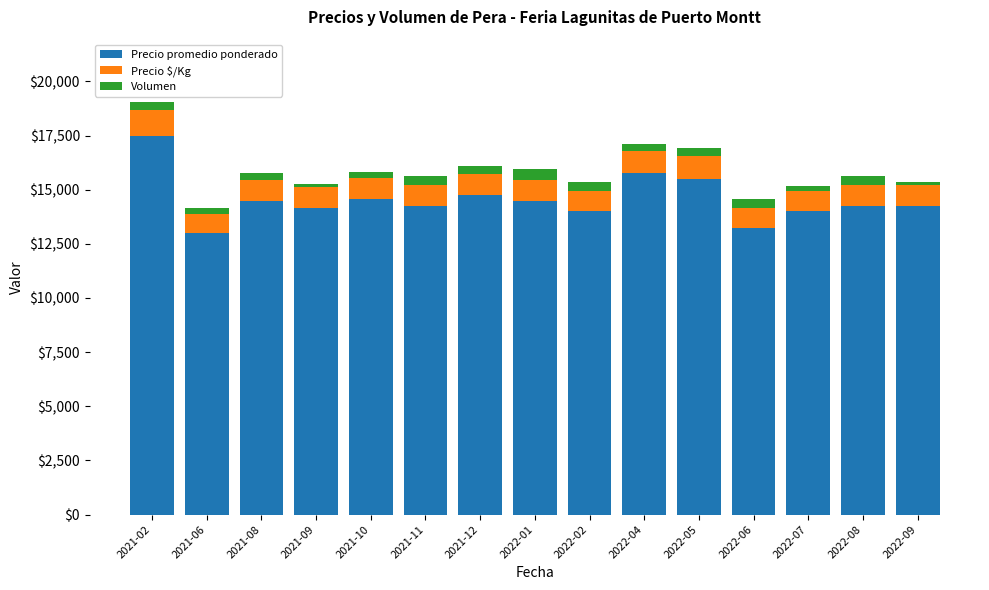

Is it true that Precio promedio ponderado equals 8664 at 2022-08?

False